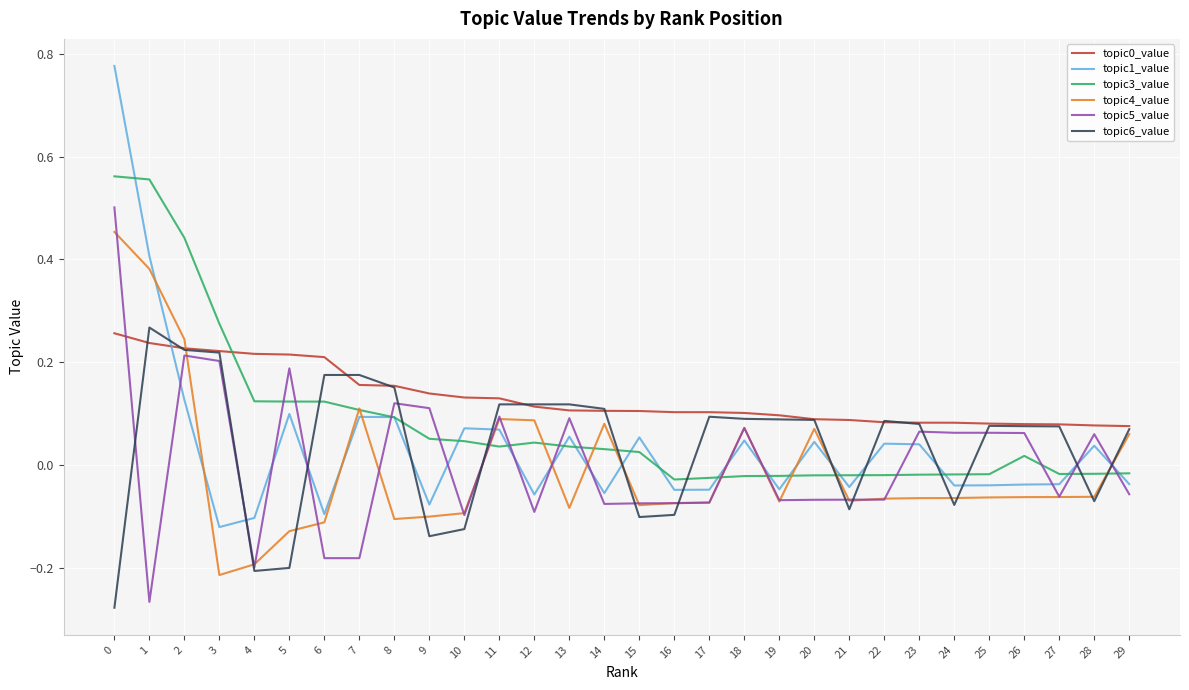

True or false: topic6_value has more than 1 interior local peaks.

True